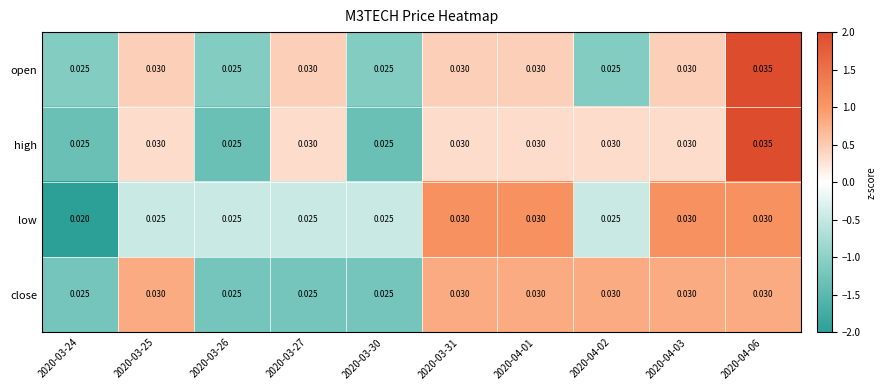

Which series has the largest total across all categories?

high